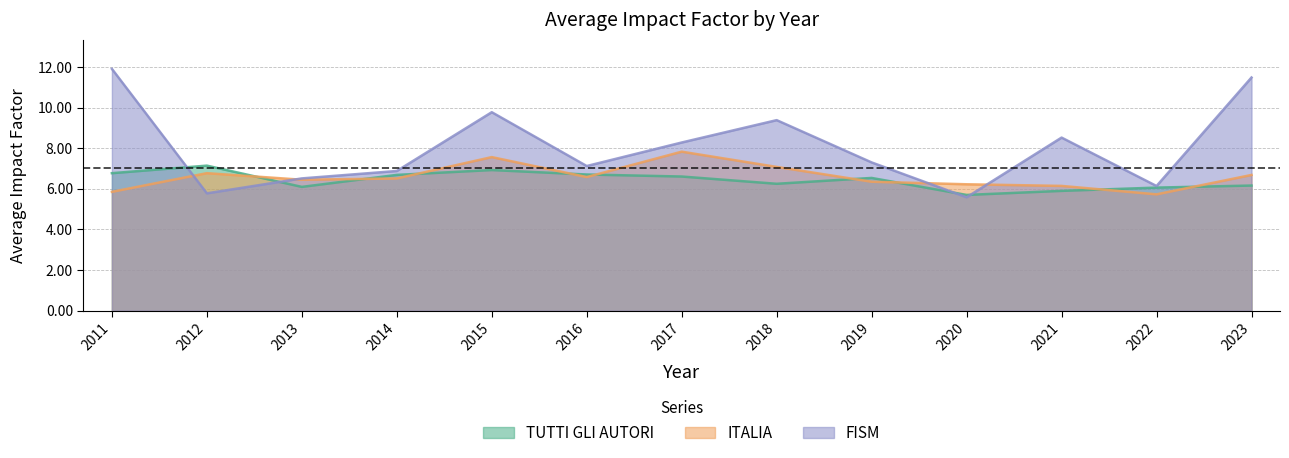

Reading right to left, what are all the values shown in this chart?

TUTTI GLI AUTORI: 2023=6.2	2022=6.1	2021=5.9	2020=5.7	2019=6.5	2018=6.3	2017=6.6	2016=6.7	2015=6.9	2014=6.7	2013=6.1	2012=7.1	2011=6.8
ITALIA: 2023=6.7	2022=5.7	2021=6.1	2020=6.2	2019=6.4	2018=7.1	2017=7.8	2016=6.6	2015=7.6	2014=6.5	2013=6.5	2012=6.8	2011=5.9
FISM: 2023=11.5	2022=6.1	2021=8.5	2020=5.6	2019=7.3	2018=9.4	2017=8.3	2016=7.1	2015=9.8	2014=6.9	2013=6.5	2012=5.8	2011=11.9